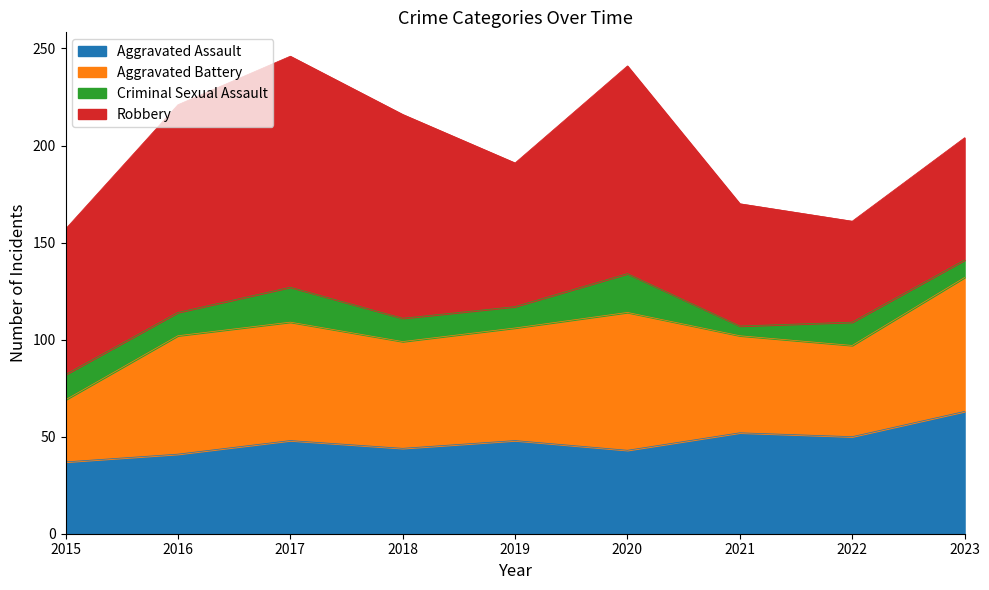

How many data points in Criminal Sexual Assault are above 12?

3